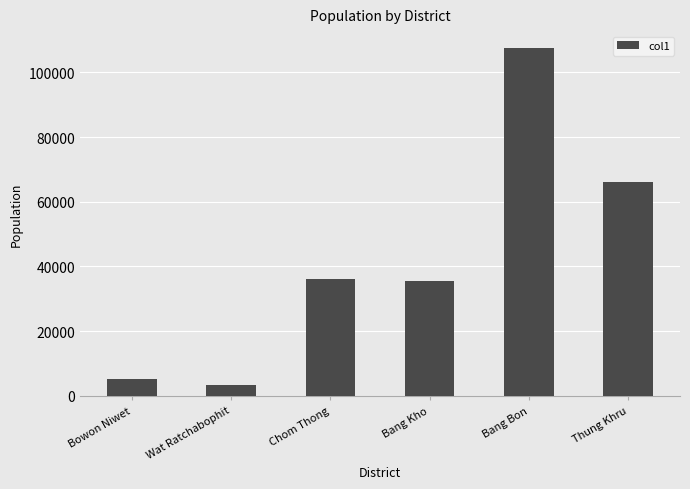

At which label is the value closest to 55445?

Thung Khru